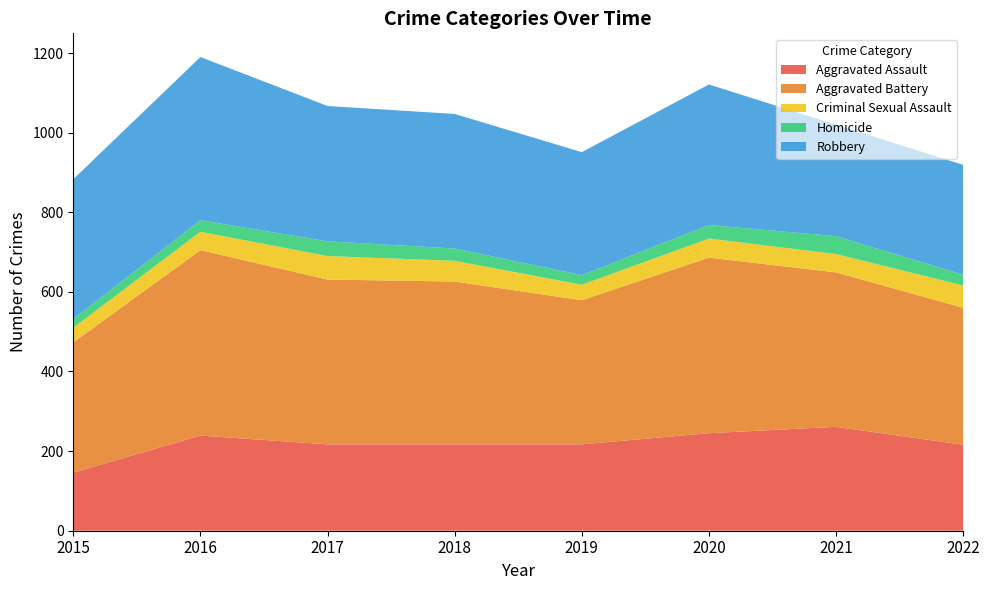

Reading left to right, transcribe all the data shown in this chart.

Aggravated Assault: 2015=146	2016=239	2017=217	2018=217	2019=217	2020=245	2021=261	2022=216
Aggravated Battery: 2015=327	2016=466	2017=414	2018=409	2019=362	2020=441	2021=388	2022=344
Criminal Sexual Assault: 2015=37	2016=46	2017=59	2018=52	2019=39	2020=48	2021=46	2022=56
Homicide: 2015=22	2016=29	2017=37	2018=31	2019=24	2020=34	2021=45	2022=27
Robbery: 2015=351	2016=410	2017=340	2018=338	2019=309	2020=353	2021=280	2022=276